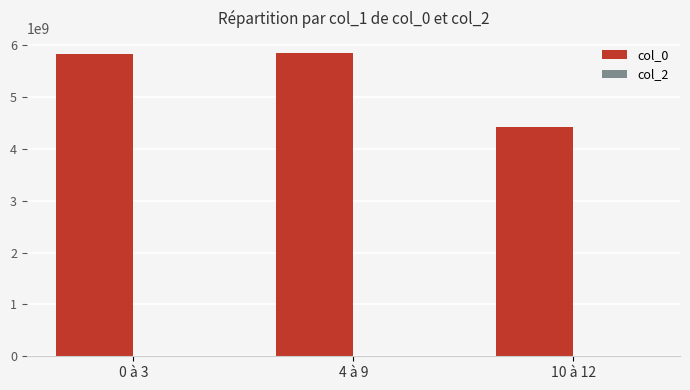

What is the sum of all values?

16102699064